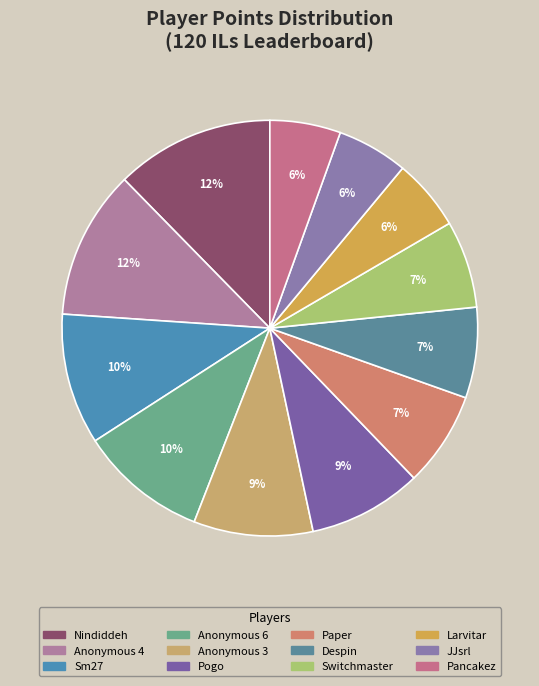

What is the change in value from Pogo to Switchmaster?

-102